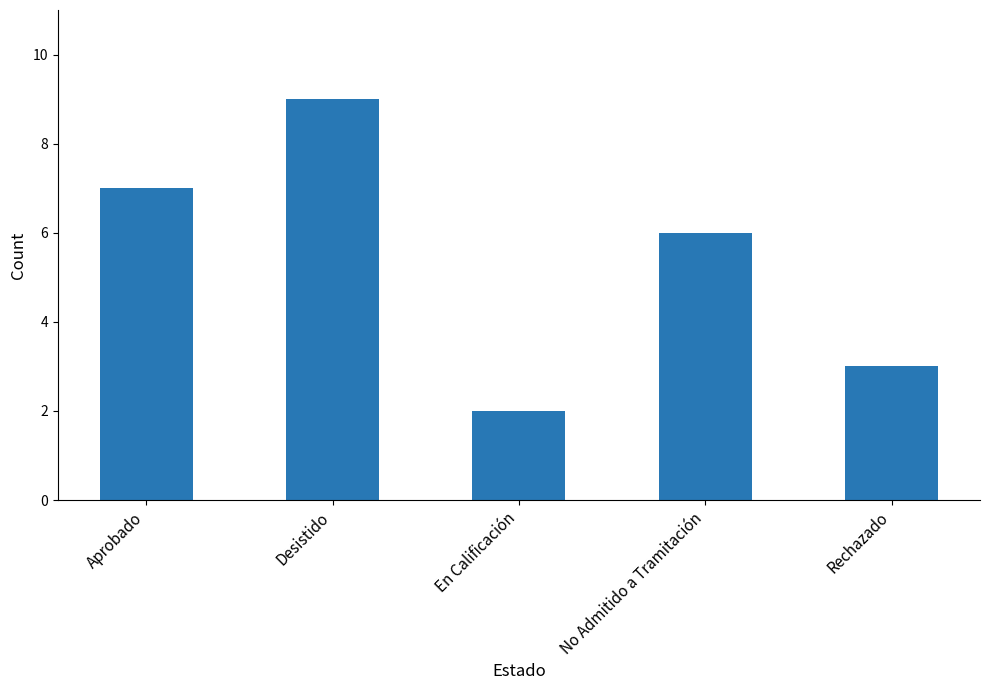

Reading left to right, list all the values displayed in this chart.

Aprobado=7	Desistido=9	En Calificación=2	No Admitido a Tramitación=6	Rechazado=3